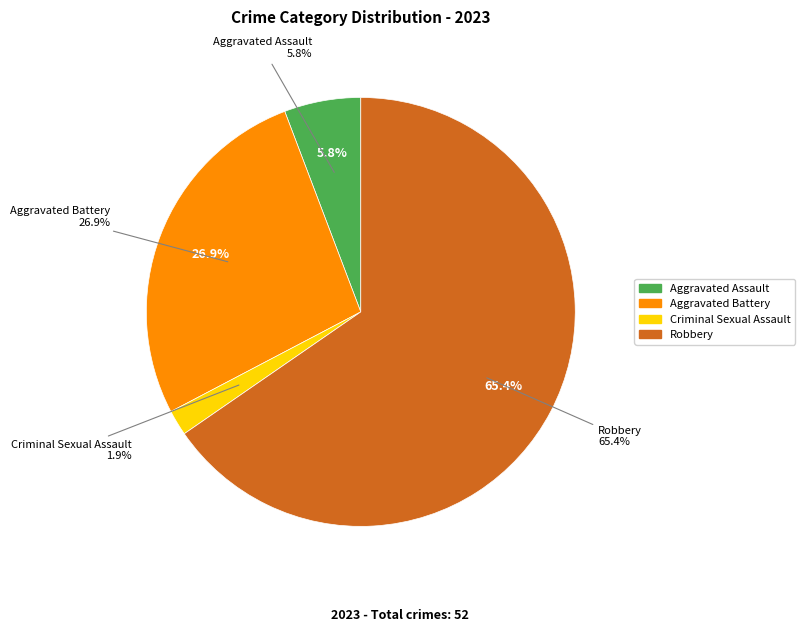

To the nearest percent, what percentage of the pie is Criminal Sexual Assault?

2%